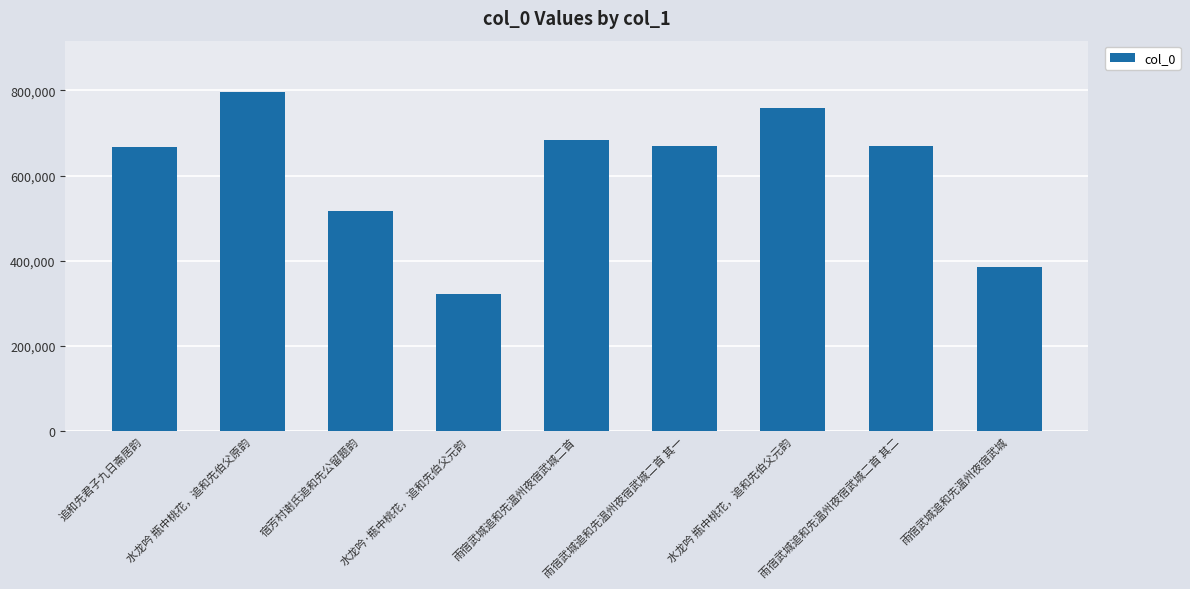

What is the label of the 2nd bar from the left?

水龙吟 瓶中桃花，追和先伯父原韵